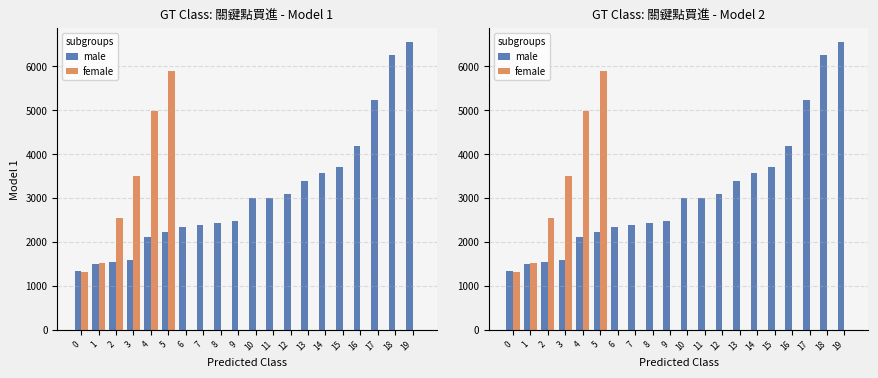

Does the chart contain any negative values?

No